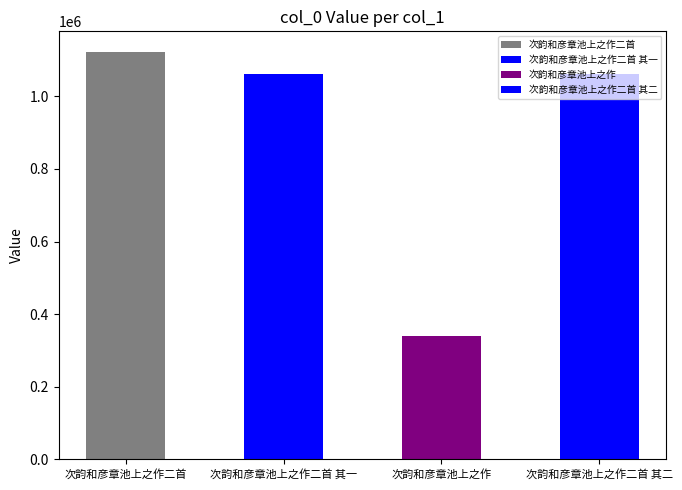

What is the label of the 1st bar from the right?

次韵和彦章池上之作二首 其二